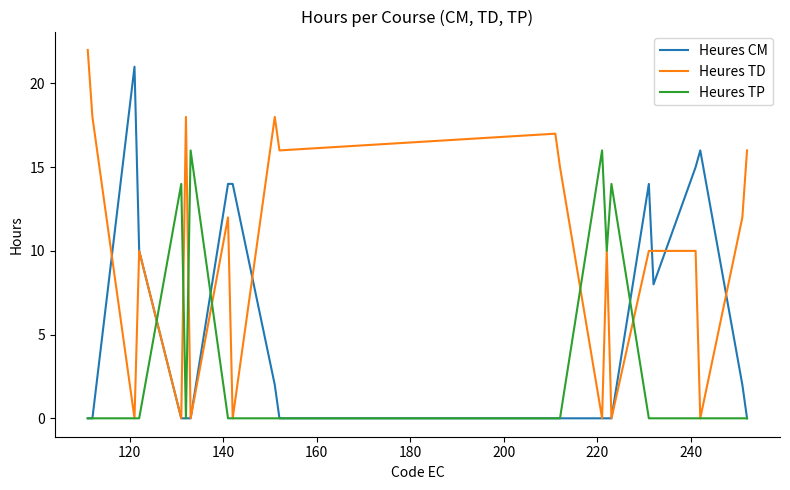

Which series has the widest spread of values?

Heures TD